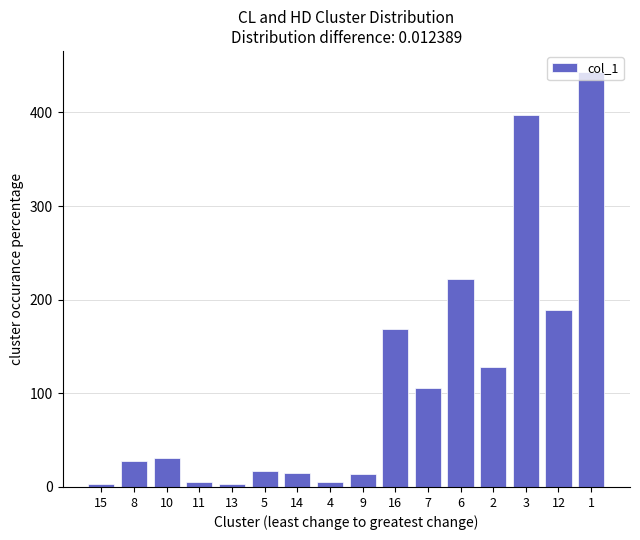

What is the change in value from 10 to 5?

-13.2